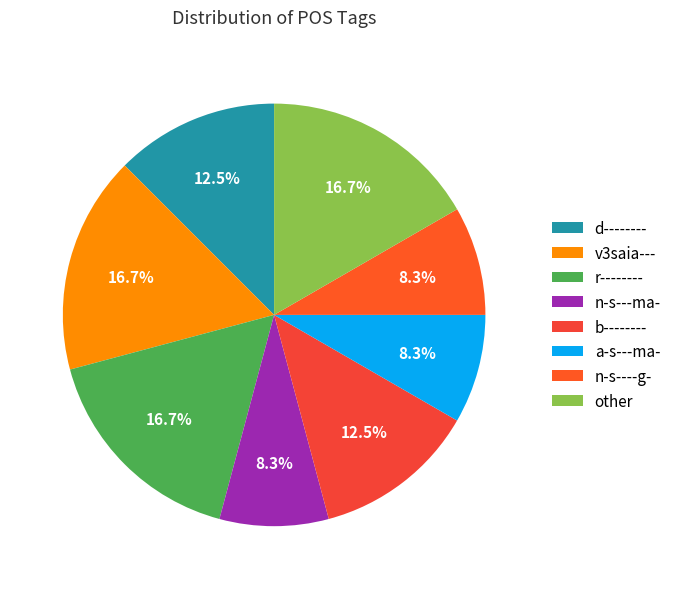

How many slices are in this pie chart?

8